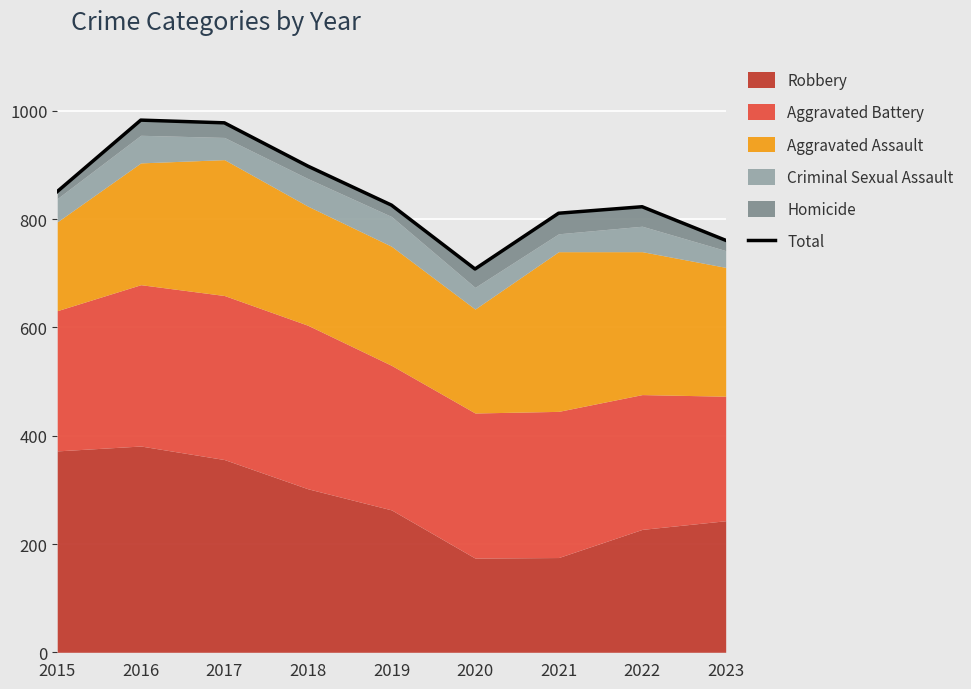

Reading left to right, what are all the values shown in this chart?

2015=851	2016=983	2017=978	2018=898	2019=826	2020=708	2021=811	2022=823	2023=761